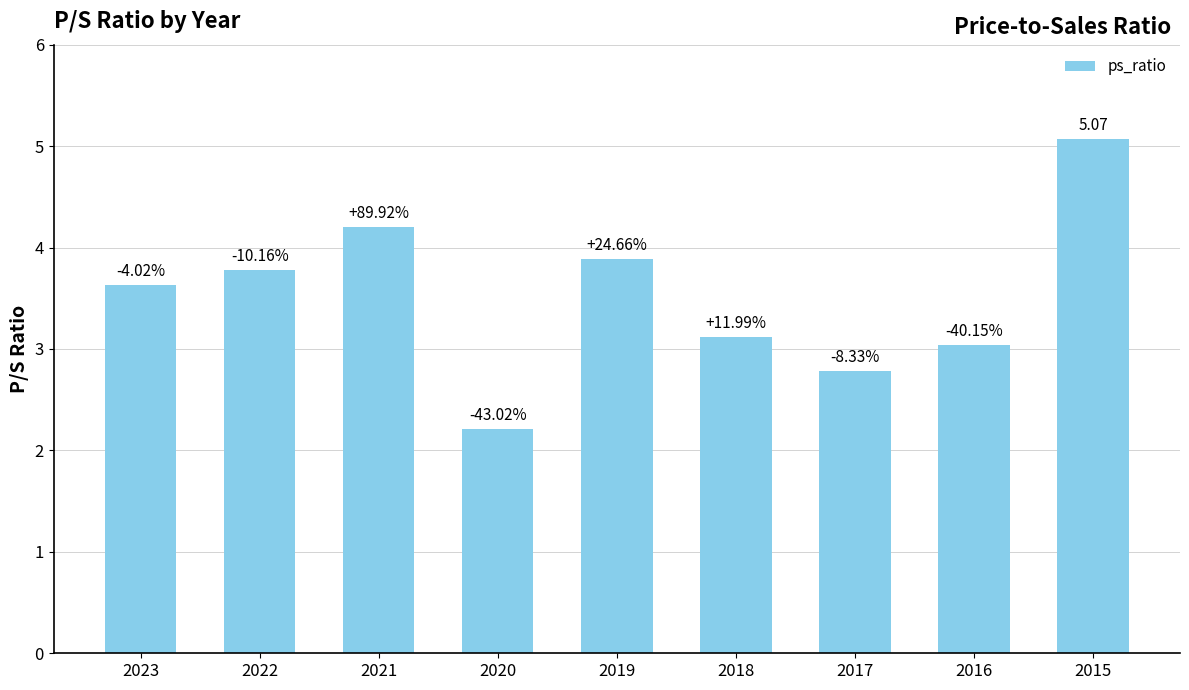

What is the value of the 5th bar from the left?

3.9